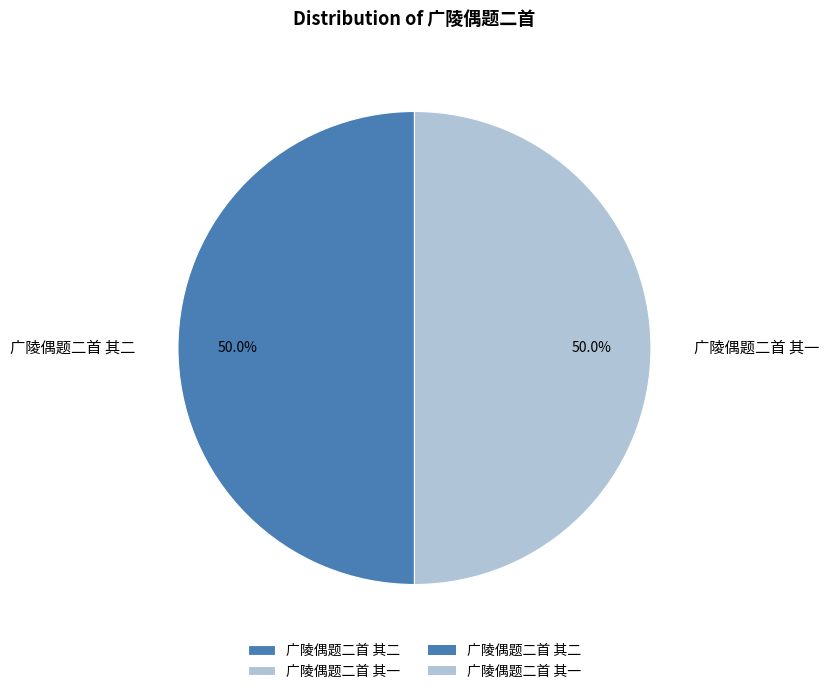

True or false: 广陵偶题二首 其二 accounts for 50% of the total.

True